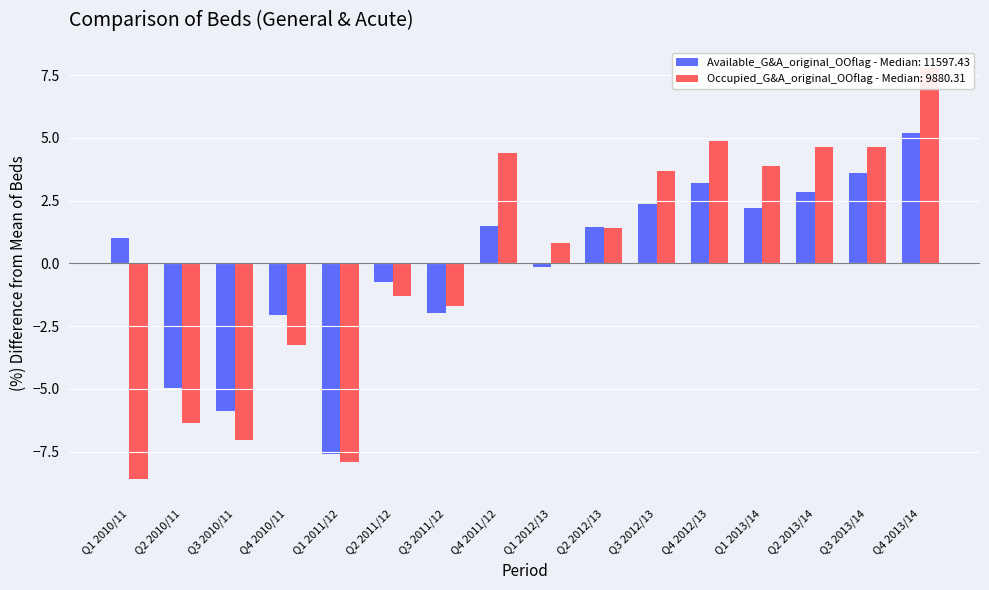

How many values in the Occupied Beds - General & Acute series exceed 1?

8